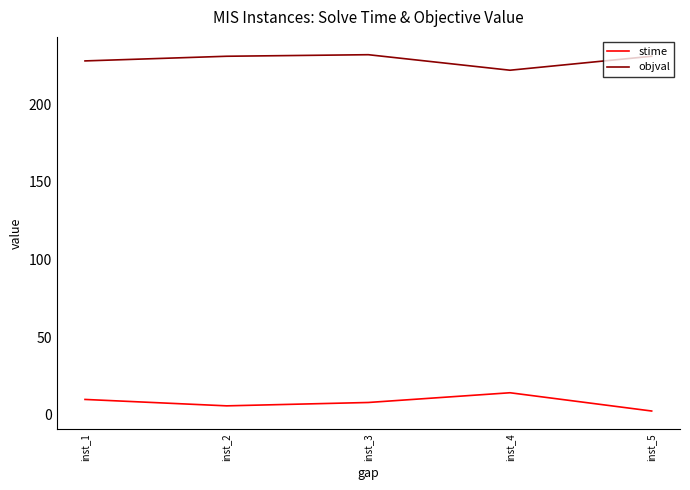

True or false: stime and objval intersect in this chart.

False